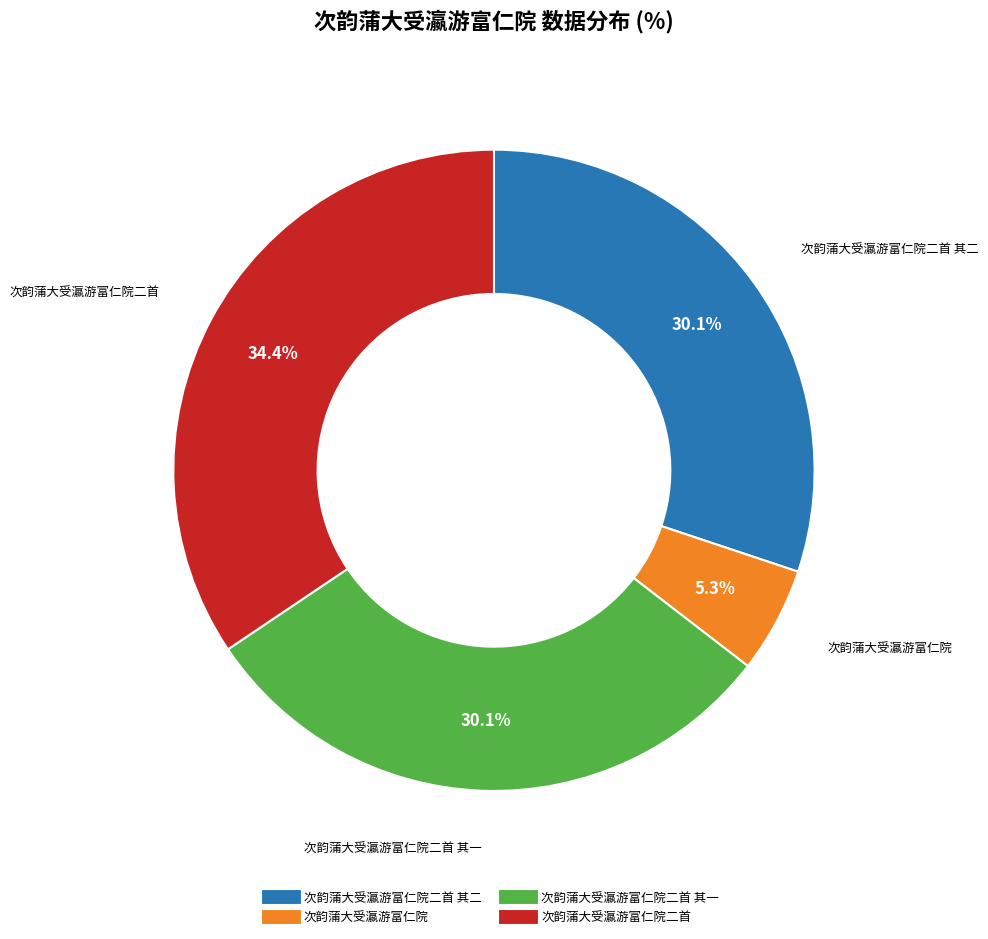

Is there any slice that represents more than half of the pie?

No